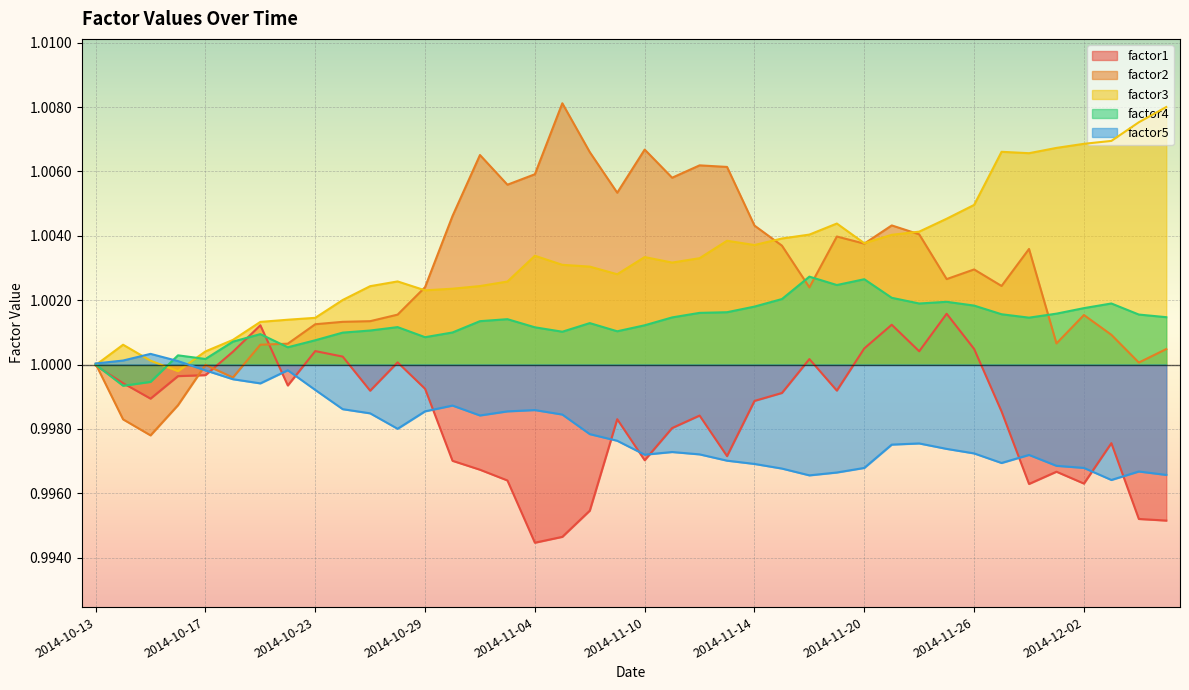

What is the label of the 28th point from the right?

2014-10-29